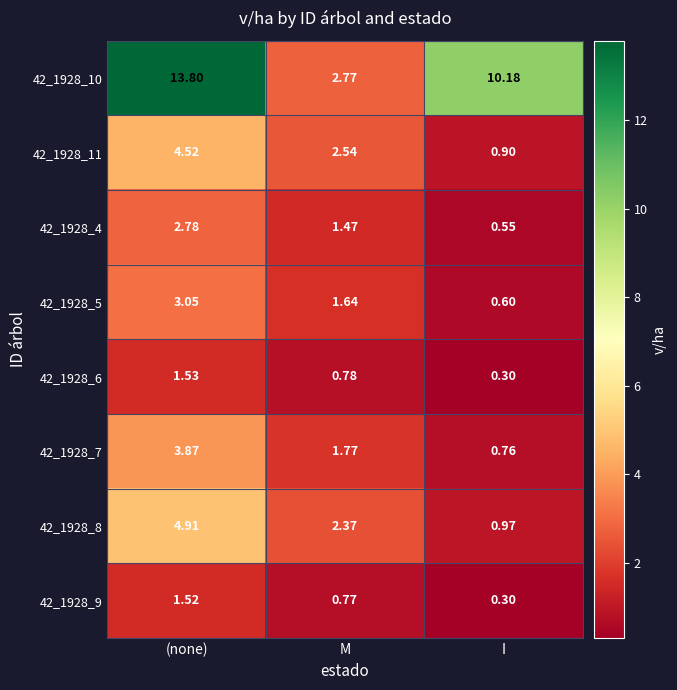

What is the difference between the highest and lowest values at I?

9.9